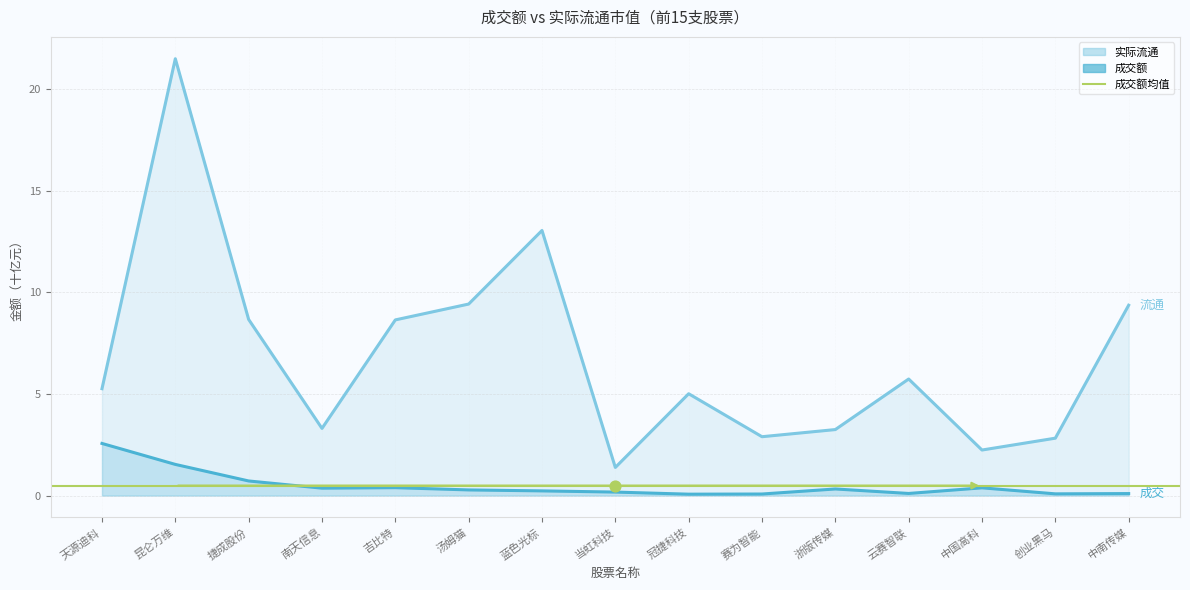

Which series has the largest Y range (max minus min)?

实际流通